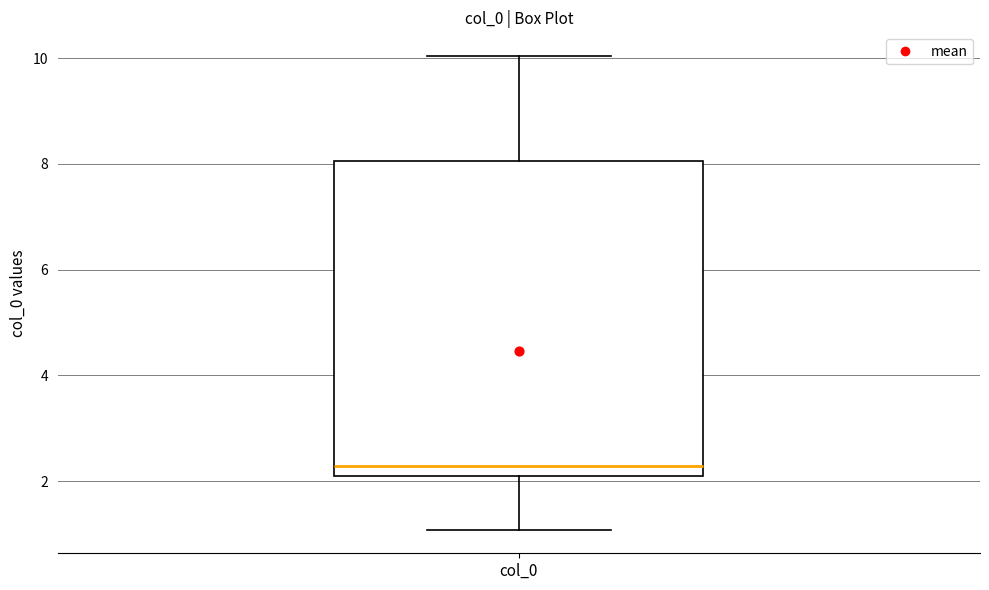

Read this box plot against the y-axis: the position of the median line, the range covered by the box, and the ends of both whiskers. The values are not printed on the chart, so give them approximately, as read against the axis.

median 2.2, box 2.0 to 8.0, whiskers 1.0 to 10.0